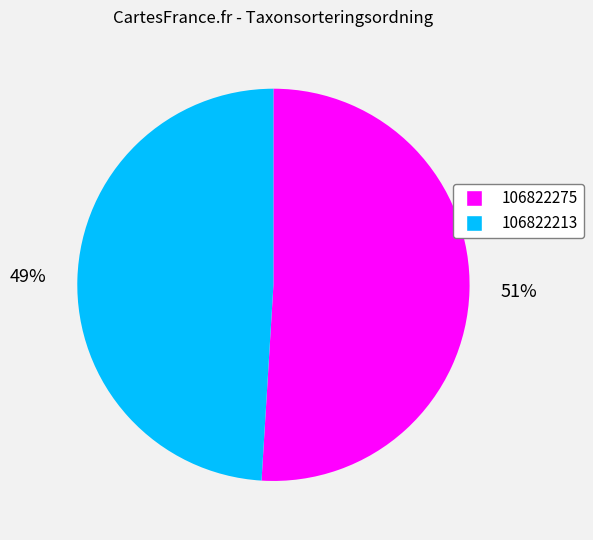

How many segments does this pie chart have?

2